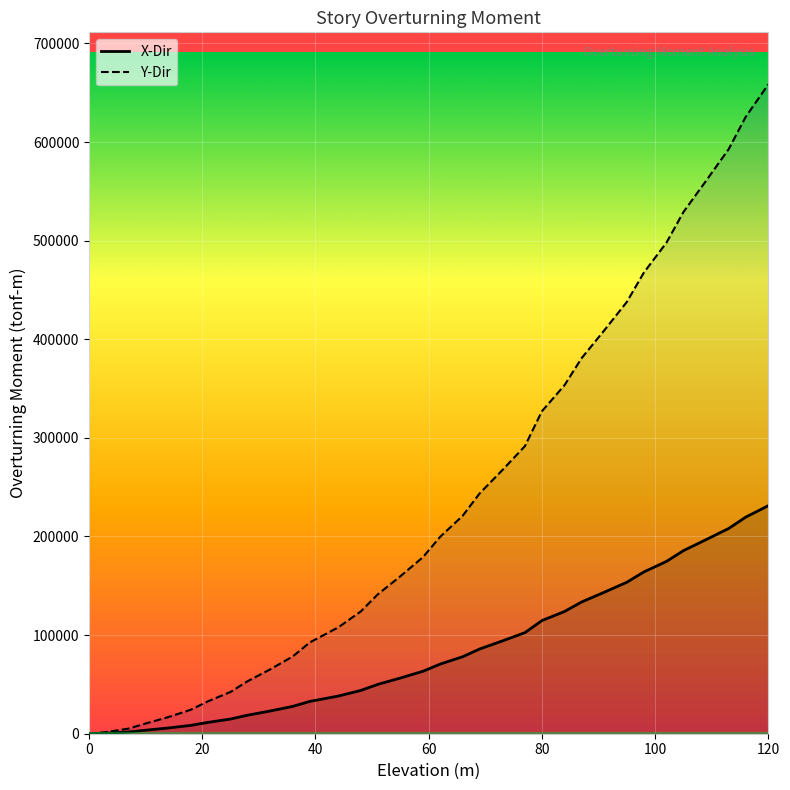

Is it true that Y-Dir equals 266679.1 at 17?

False